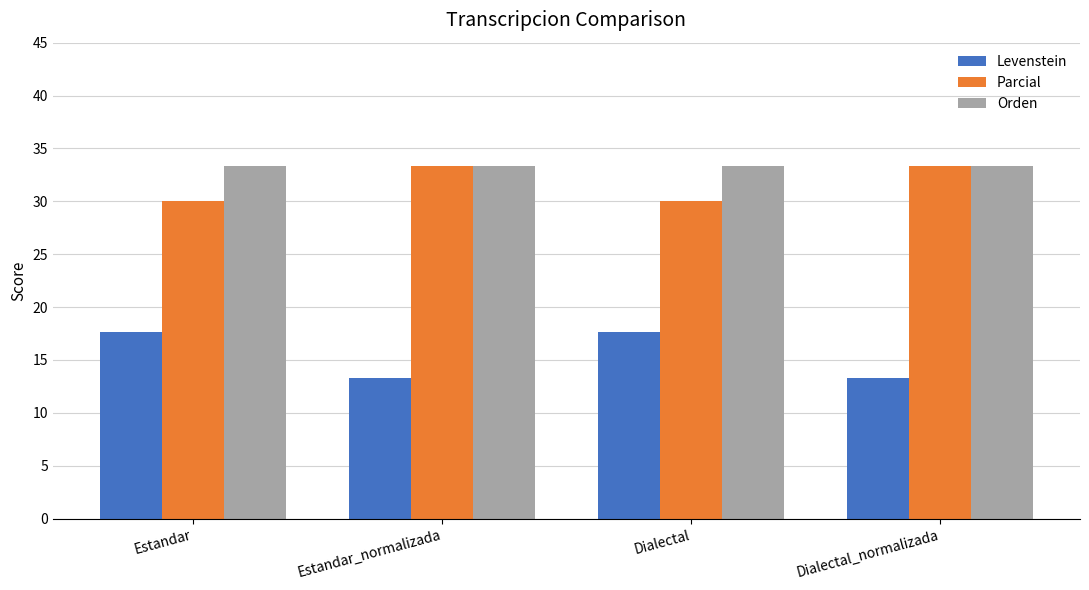

How many distinct data groups are displayed?

3